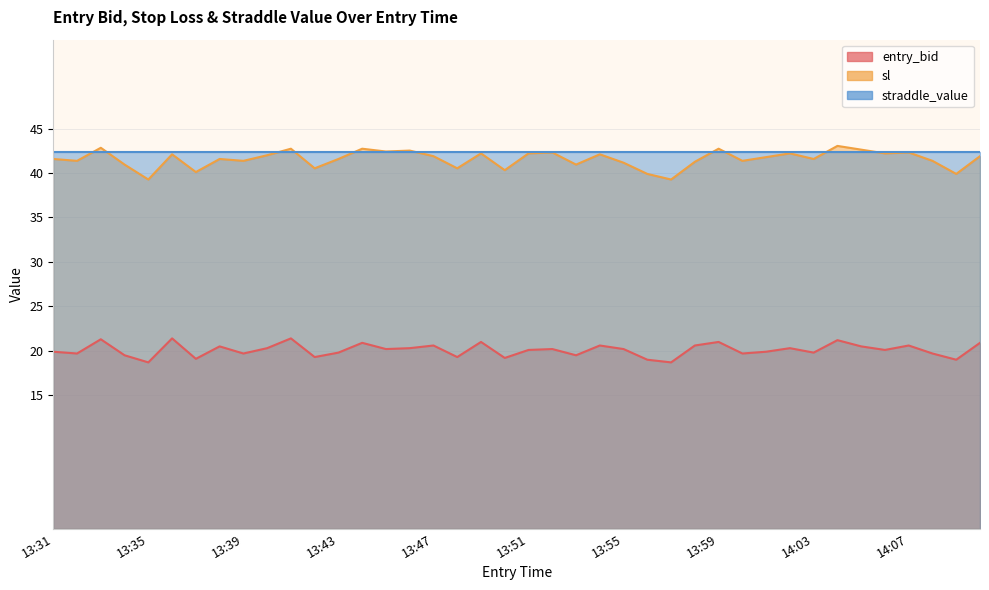

At which category is the sum across all series the highest?

14:04